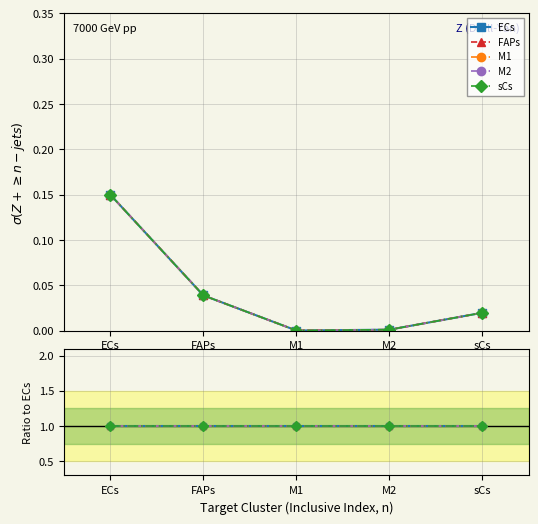

What is the label of the 3rd point from the right?

M1